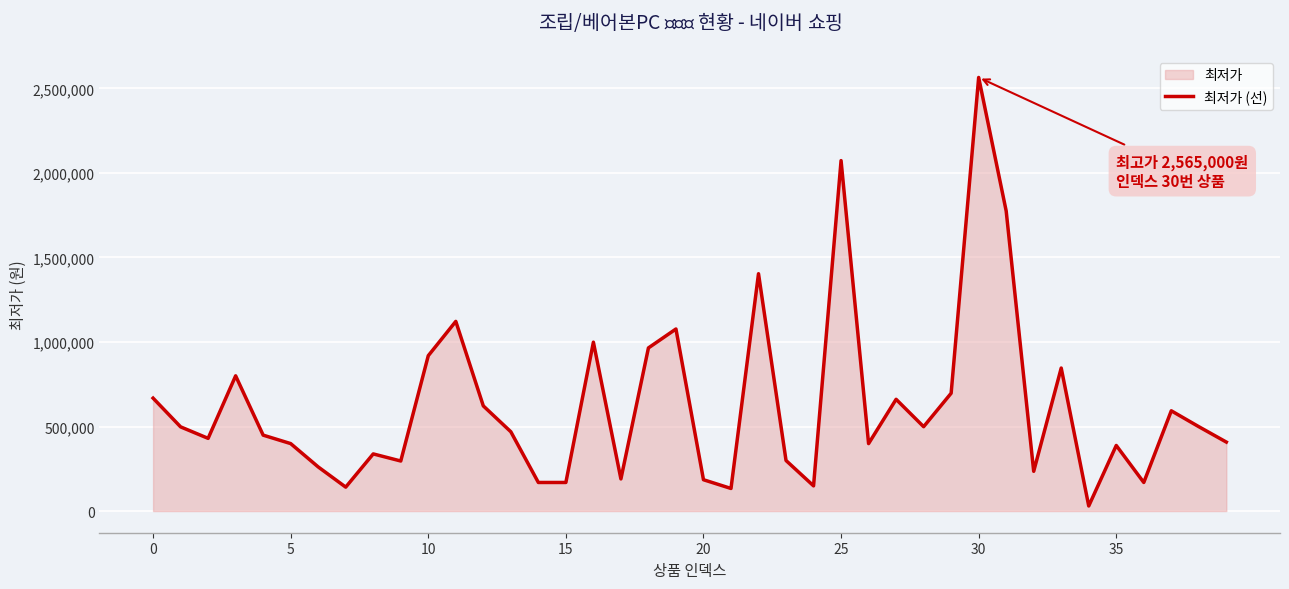

Reading right to left, list all the values displayed in this chart.

408000	499000	593000	169000	388000	30000	846000	235000	1775000	2565000	697000	499000	661000	399000	2073000	149000	299000	1404000	133570	185250	1077000	965000	190000	999000	169000	169000	469000	621960	1122000	919000	296000	338000	141510	261000	399000	449000	799900	430000	498000	668000